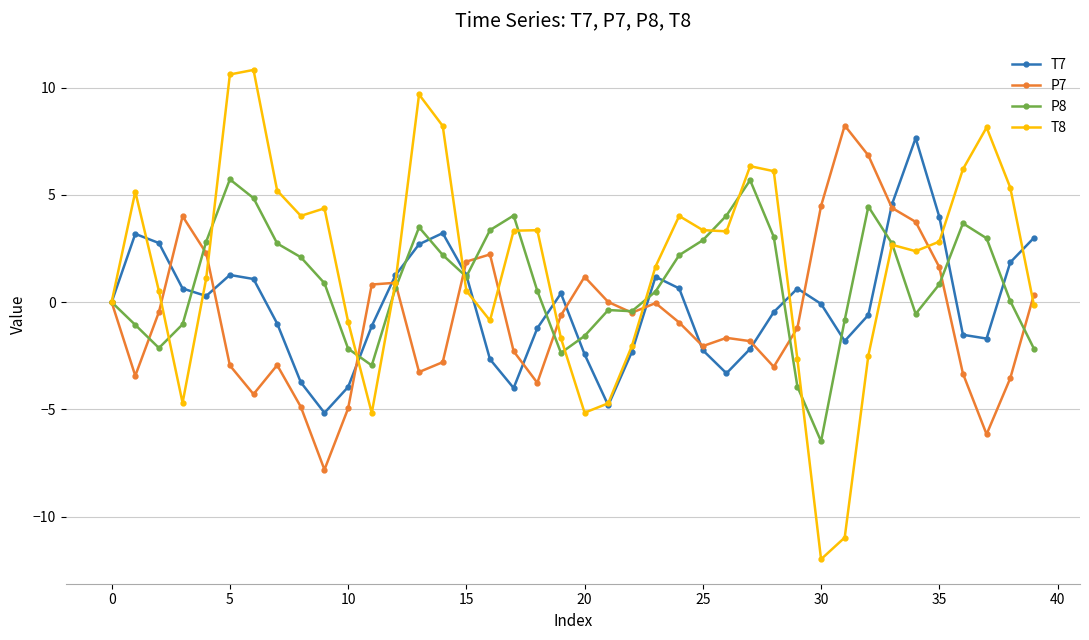

Which series has the widest spread of values?

T8